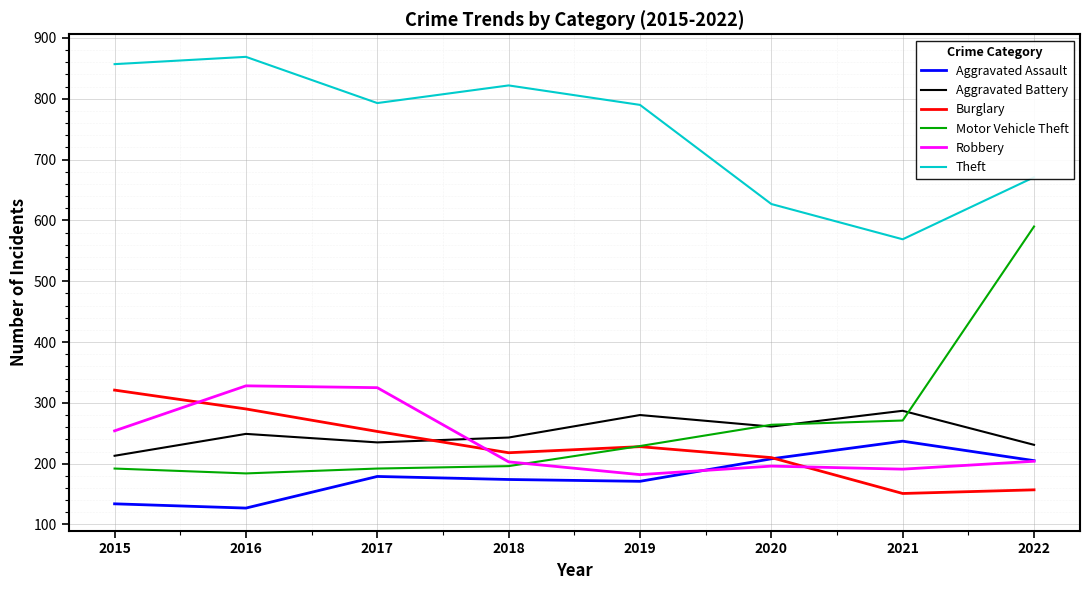

What is the sum of the Theft values at 2015 and 2022?

1528